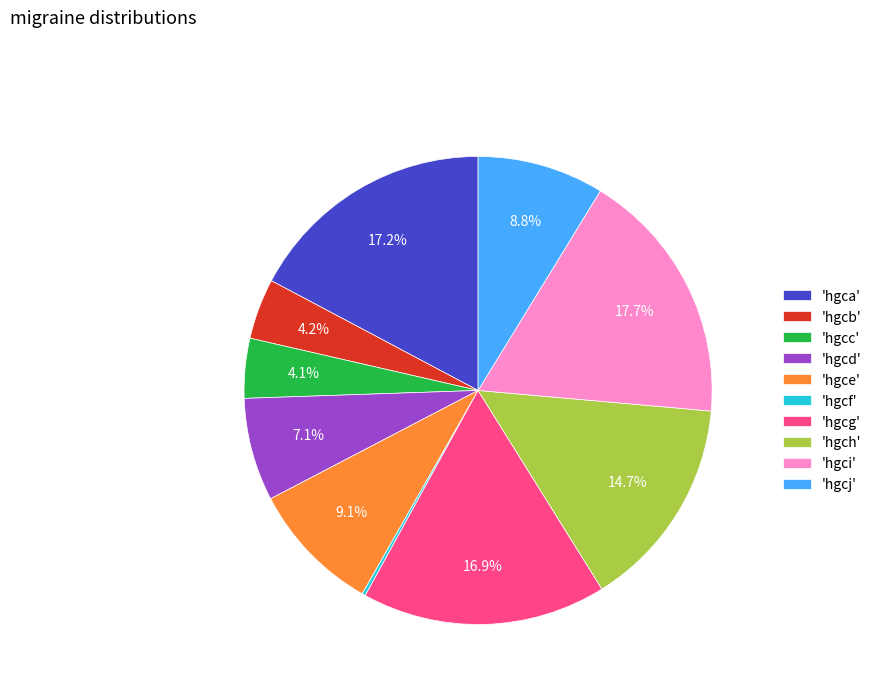

Combined, do 'hgcc' and 'hgca' account for over 50%?

No